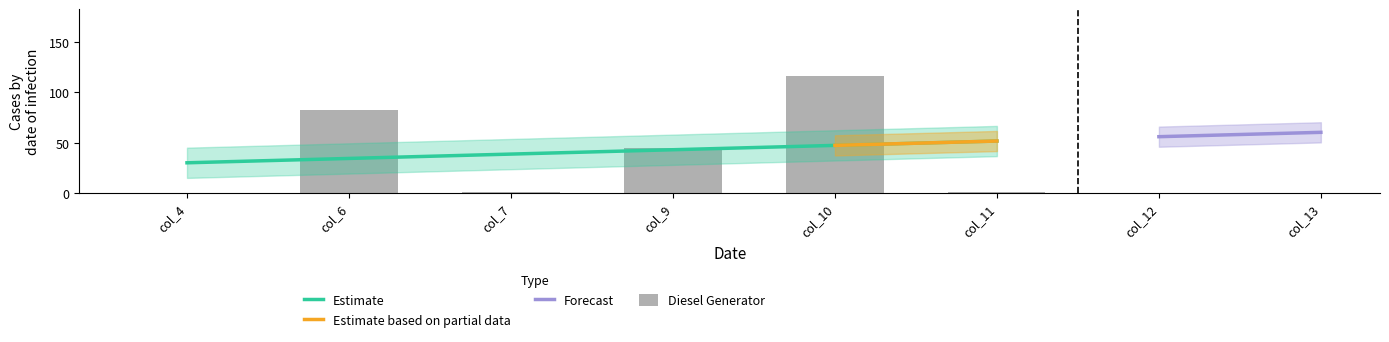

How many groups of bars are there?

6